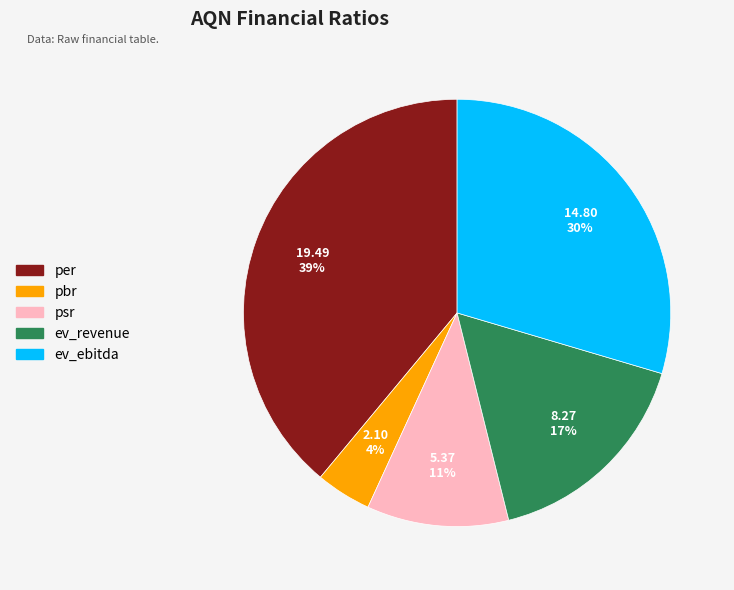

How many slices are in this pie chart?

5